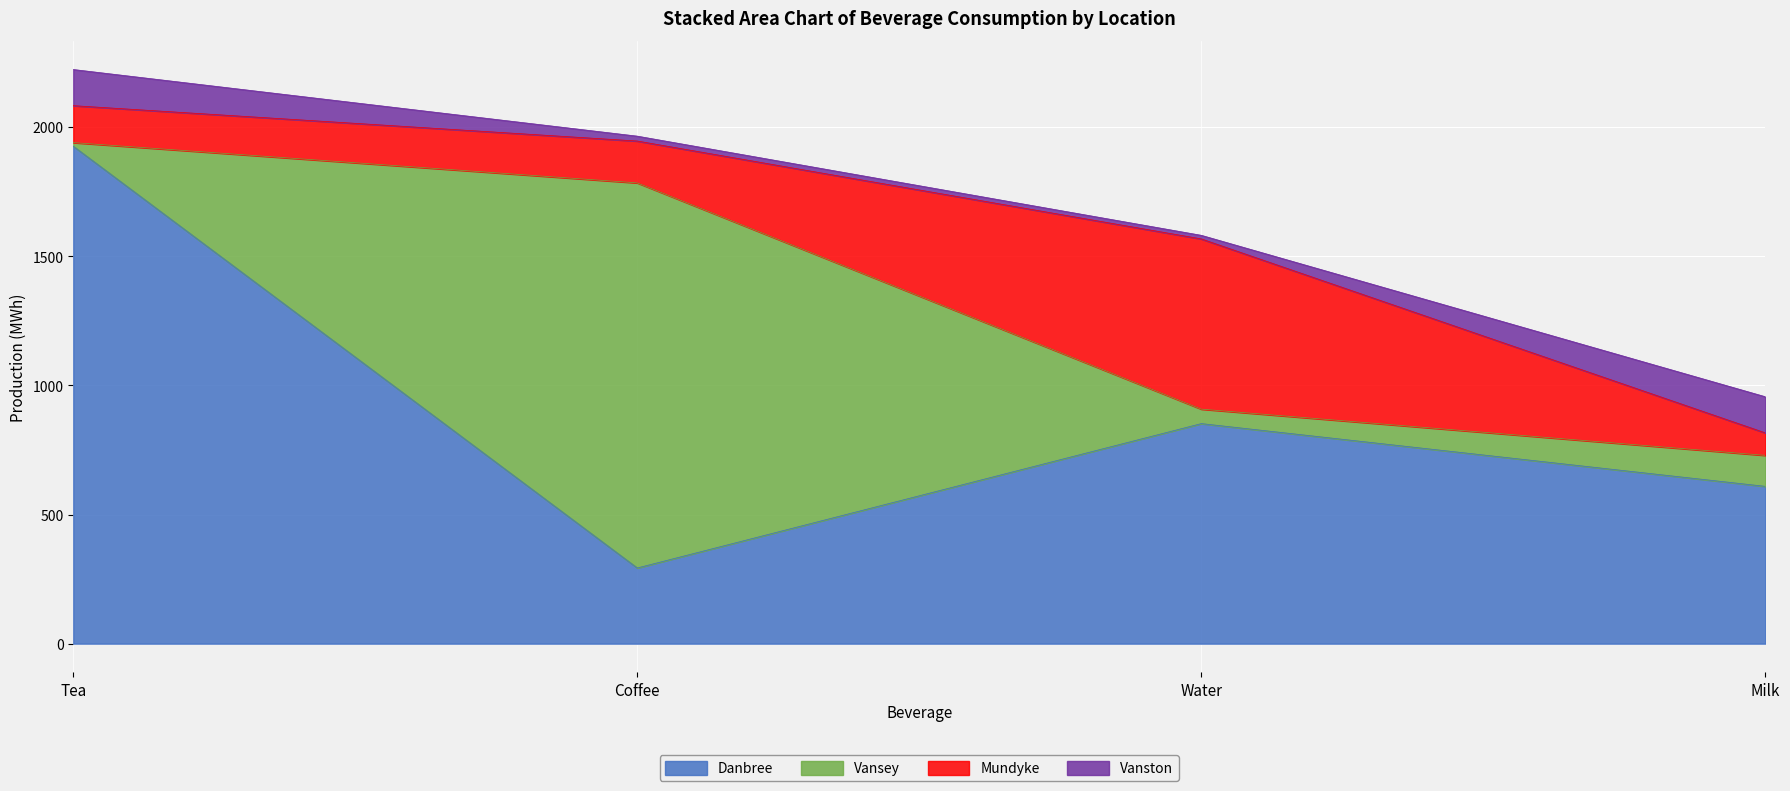

Reading left to right, transcribe all the data shown in this chart.

Danbree: 1926	293	852	609
Vansey: 14	1491	56	120
Mundyke: 143	162	659	87
Vanston: 140	19	14	140